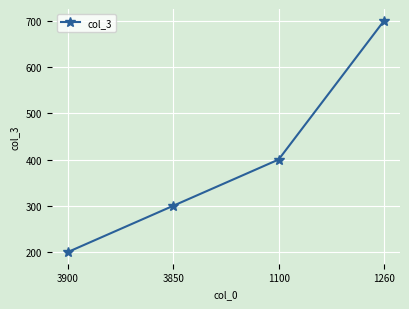

Which category has the highest value across all series?

1260